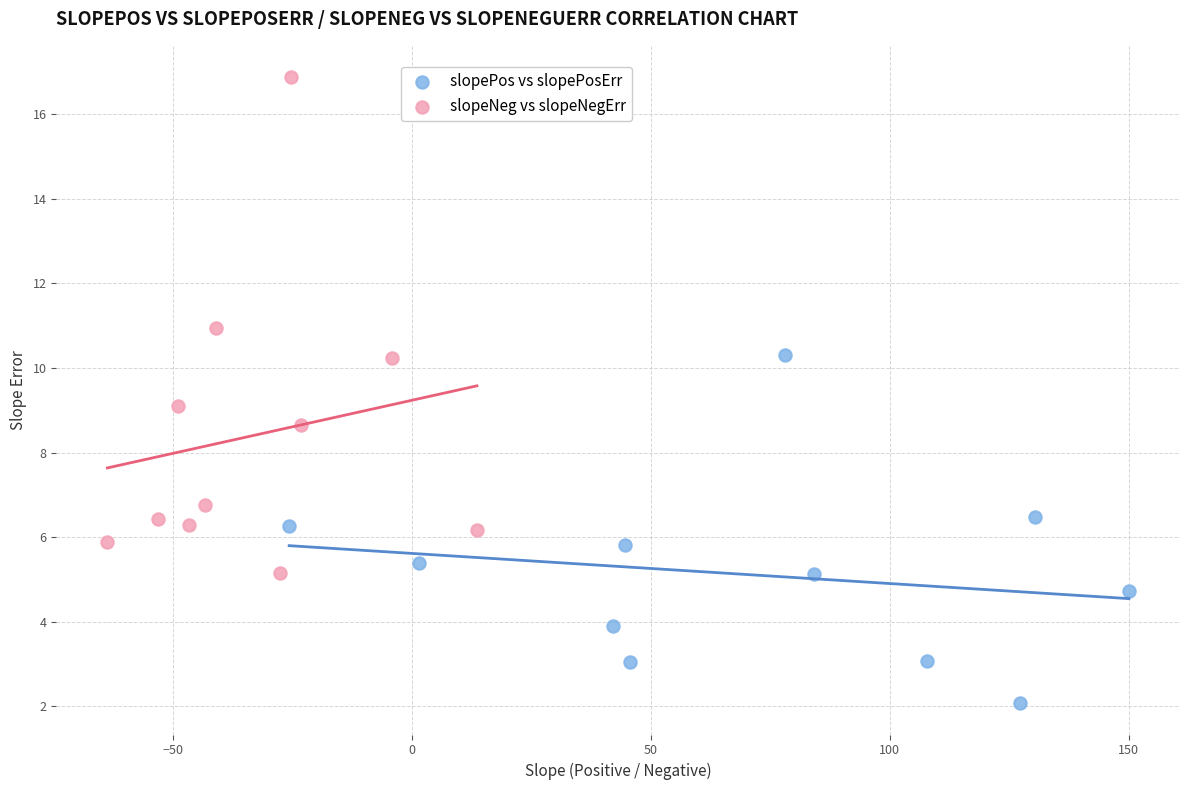

Which series reaches the maximum Y coordinate?

slopeNeg vs slopeNegErr